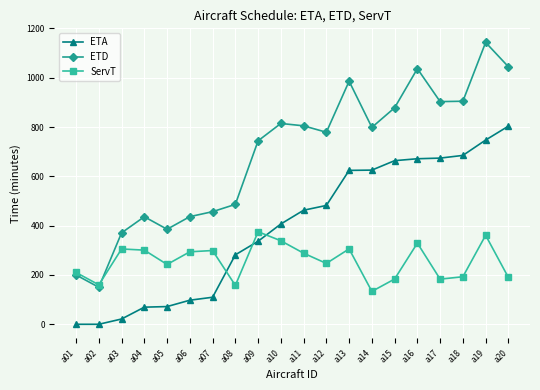

Where is ETD nearest to the value 646?

a09